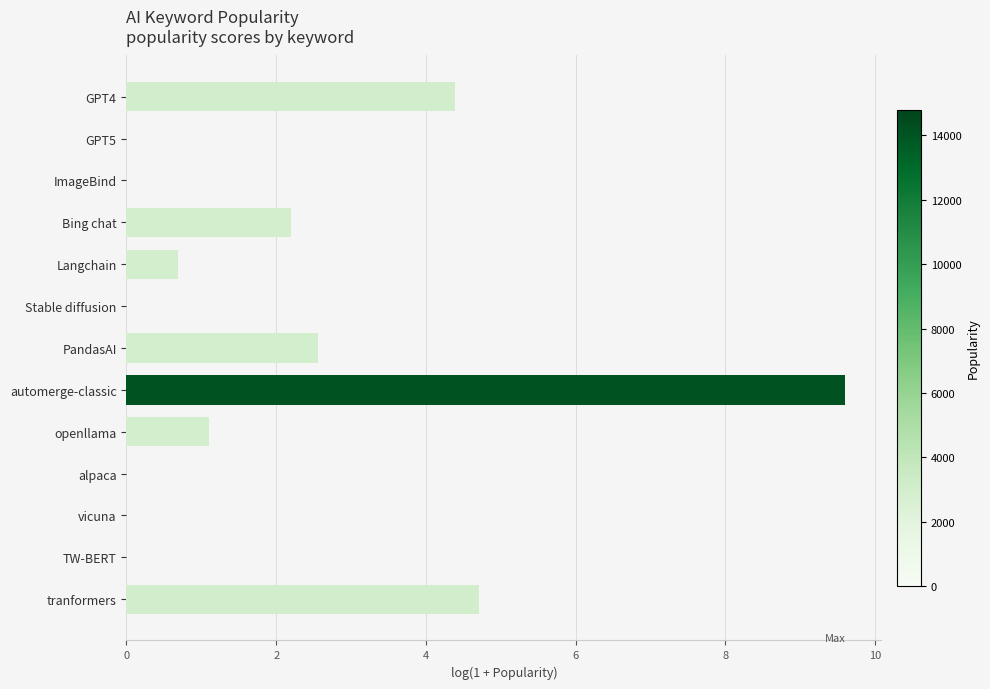

Reading bottom to top, what are all the values shown in this chart?

tranformers=4.7	TW-BERT=0.0	vicuna=0.0	alpaca=0.0	openllama=1.1	automerge-classic=9.6	PandasAI=2.6	Stable diffusion=0.0	Langchain=0.7	Bing chat=2.2	ImageBind=0.0	GPT5=0.0	GPT4=4.4